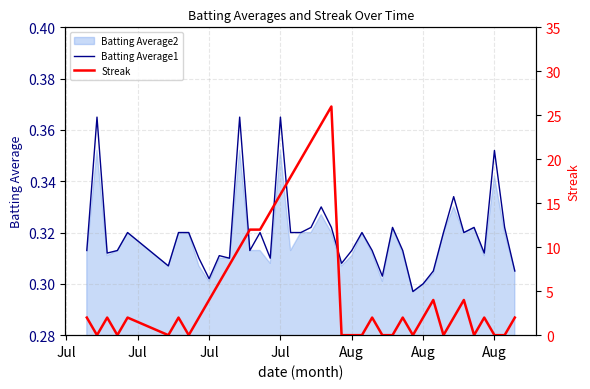

Reading right to left, what are all the values shown in this chart?

Batting Average1: 0.3	0.3	0.4	0.3	0.3	0.3	0.3	0.3	0.3	0.3	0.3	0.3	0.3	0.3	0.3	0.3	0.3	0.3	0.3	0.3	0.3	0.3	0.3	0.4	0.3	0.3	0.3	0.4	0.3	0.3	0.3	0.3	0.3	0.3	0.3	0.3	0.3	0.3	0.4	0.3
Streak: 2.0	0.0	0.0	2.0	0.0	4.0	2.0	0.0	4.0	2.0	0.0	2.0	0.0	0.0	2.0	0.0	0.0	0.0	26.0	24.0	22.0	20.0	18.0	16.0	14.0	12.0	12.0	10.0	8.0	6.0	4.0	2.0	0.0	2.0	0.0	2.0	0.0	2.0	0.0	2.0